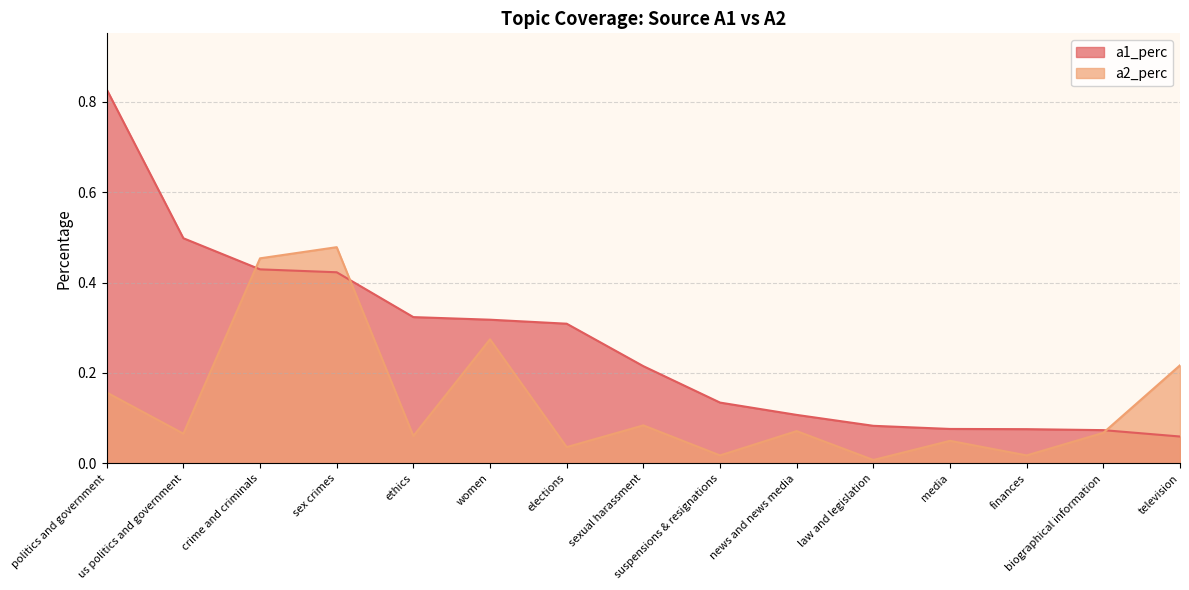

What is the highest value of the a1_perc series?

0.8